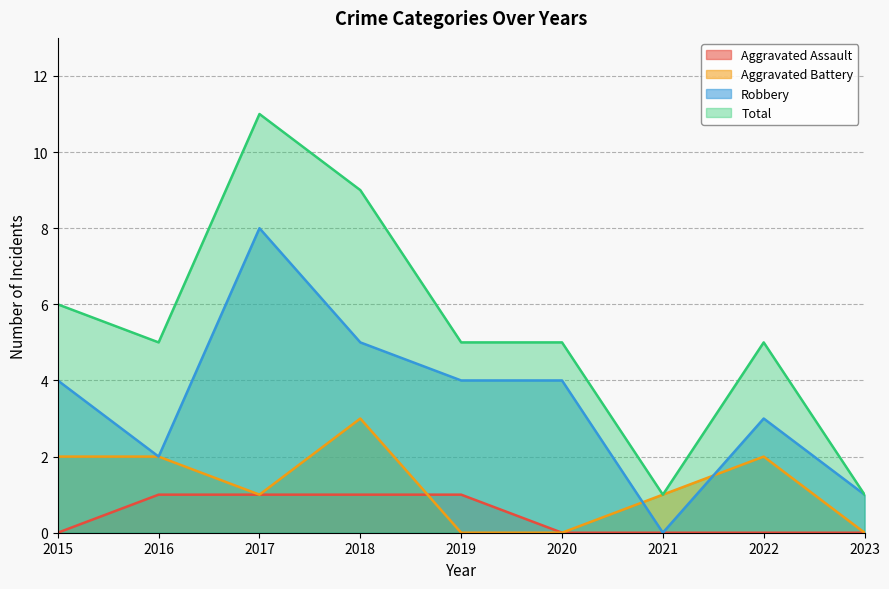

How many interior local peaks does the Robbery series have?

2